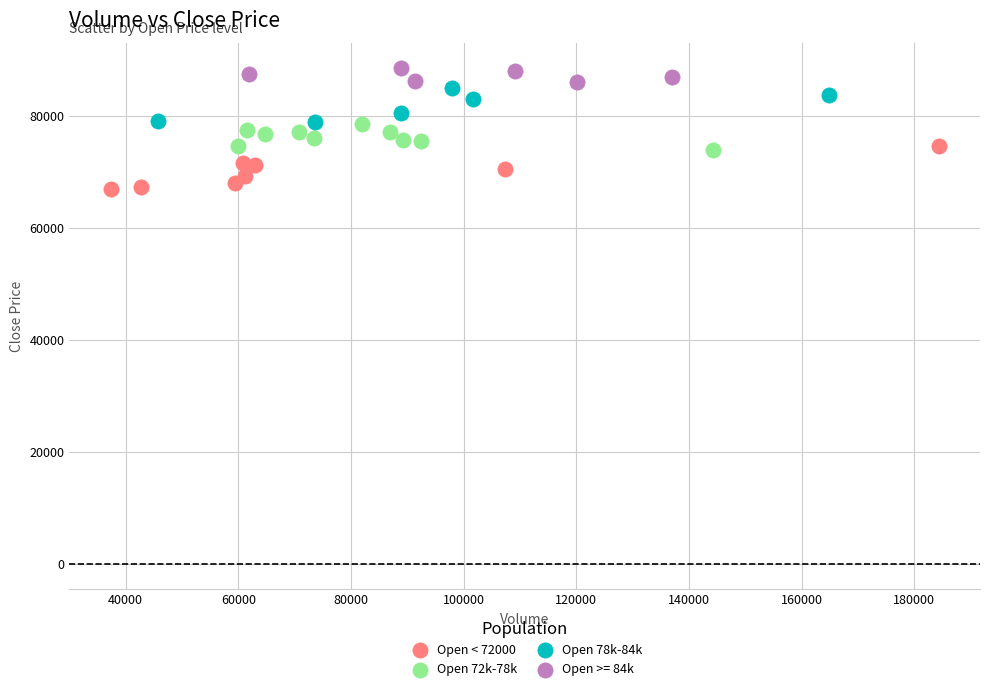

Which series reaches the maximum Y coordinate?

Open >= 84k